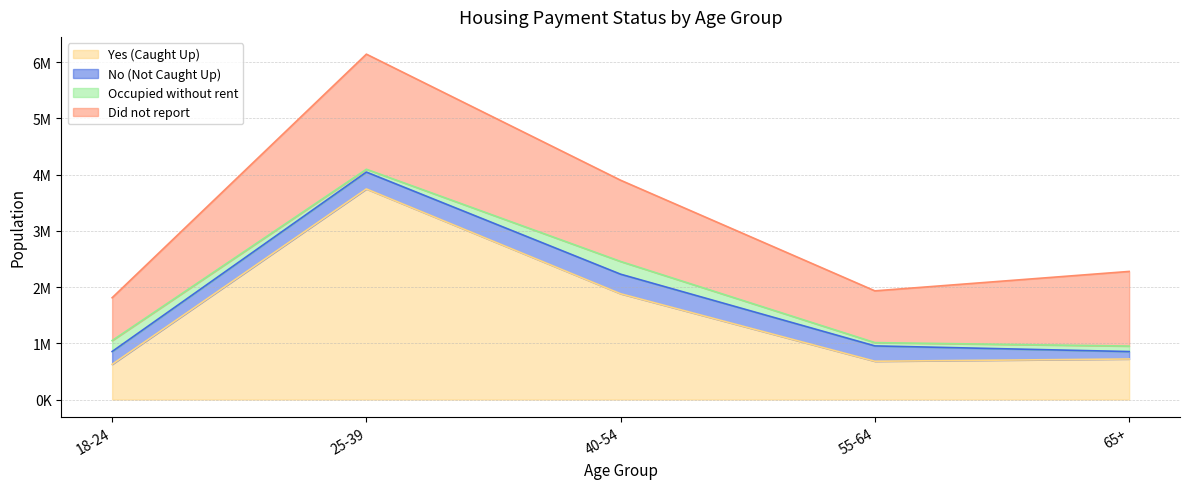

Is it true that Did not report equals 1327393 at 65+?

True